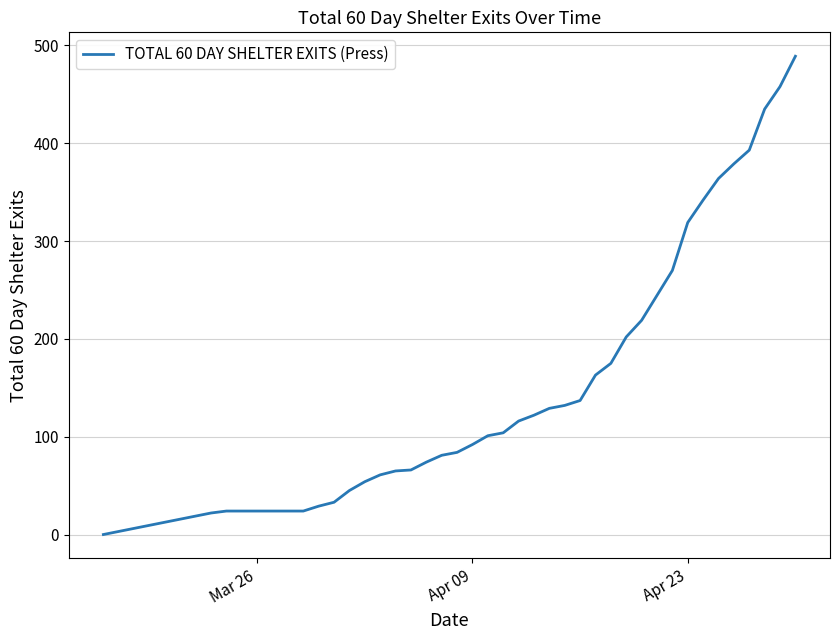

What is the maximum value shown in the chart?

489